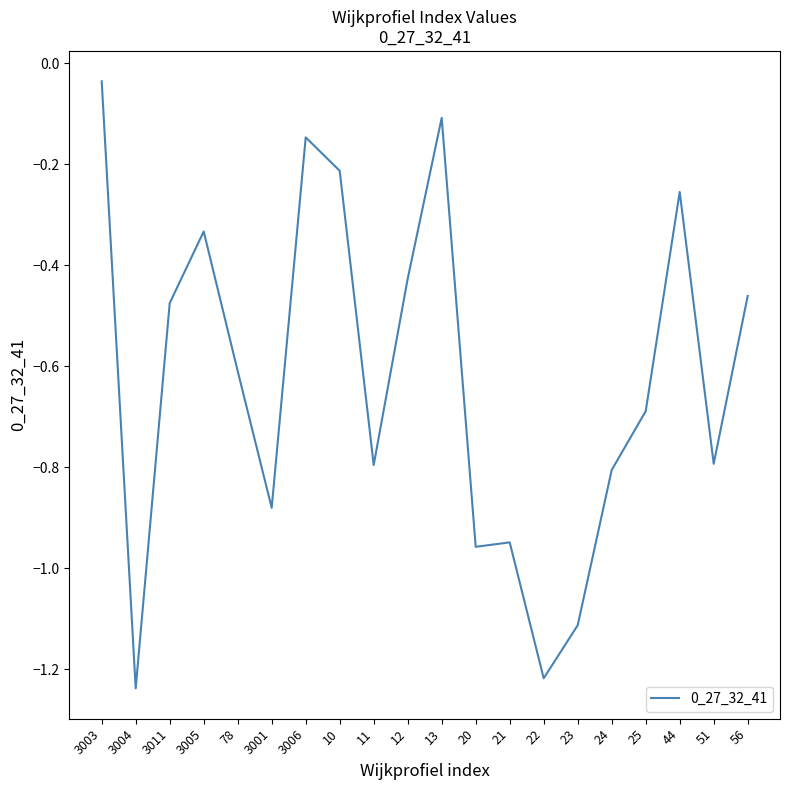

The chart shows a value of -0.4 at 78. True or false?

False